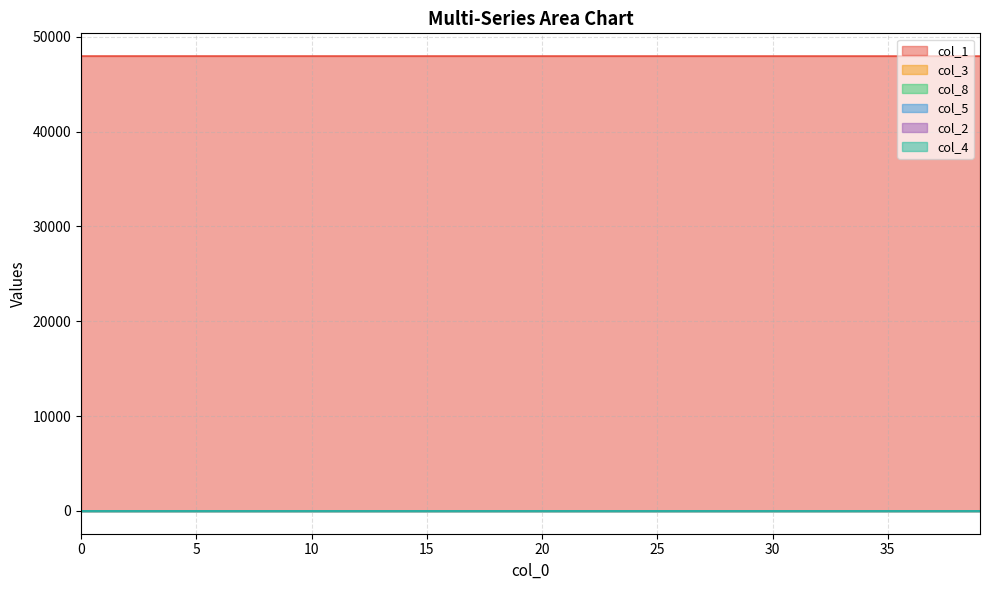

Which category has the highest value in the col_4 series?

39